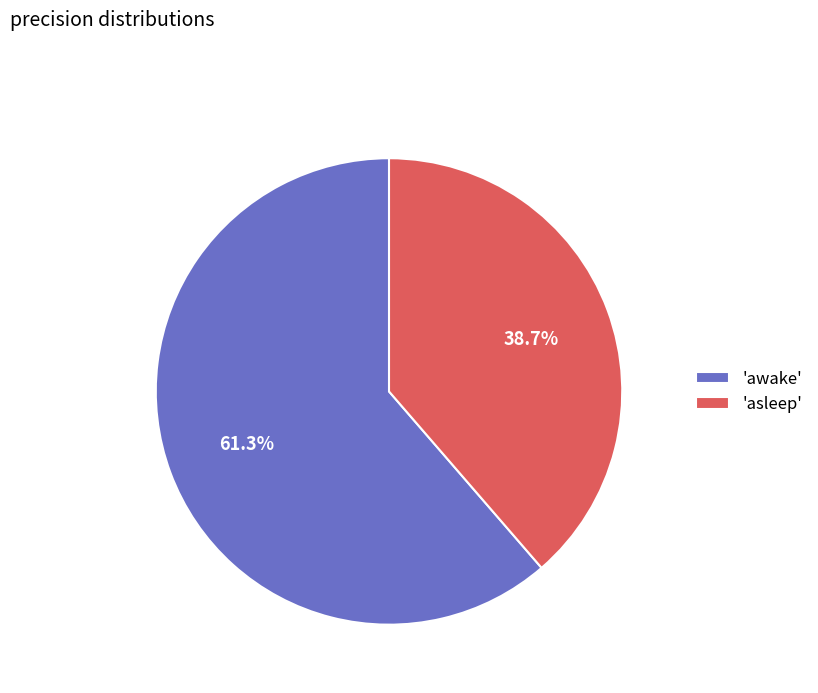

How many slices are in this pie chart?

2